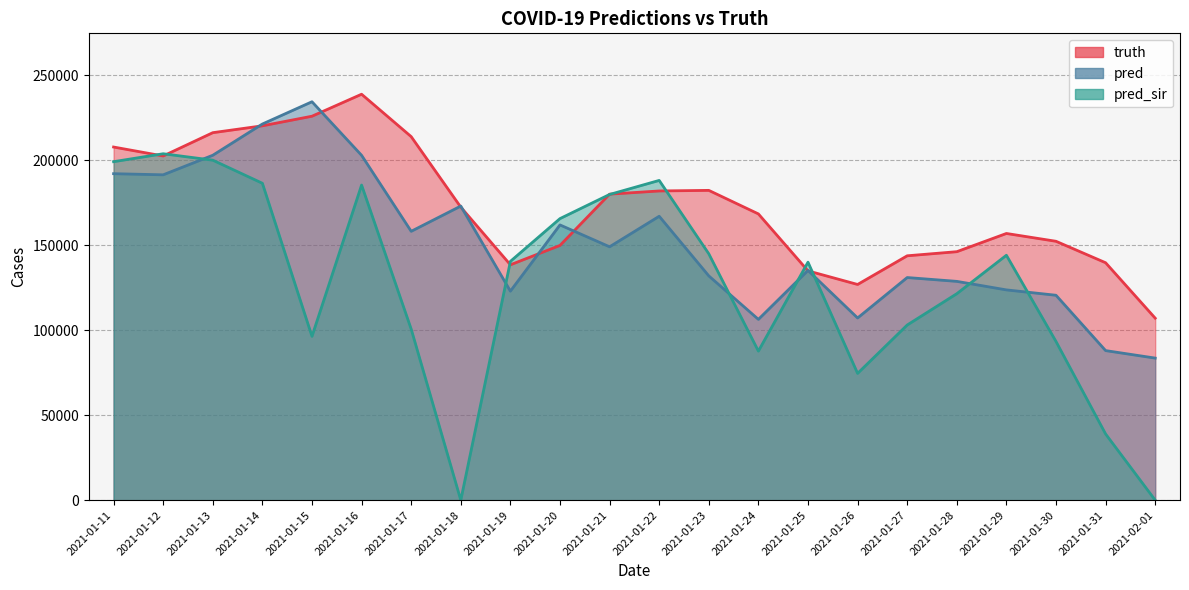

What is the label of the 10th point from the right?

2021-01-23